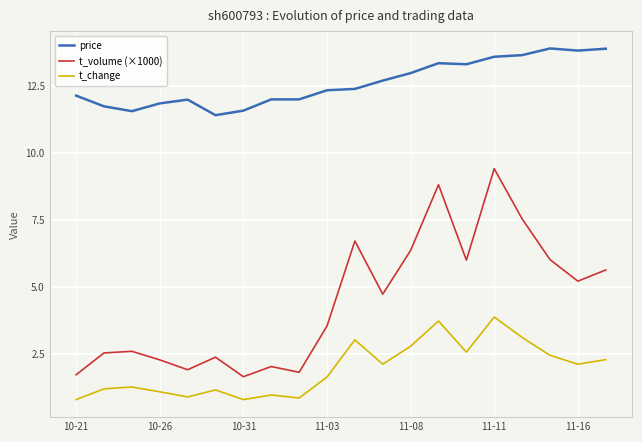

What is the average value of the price series?

12.6